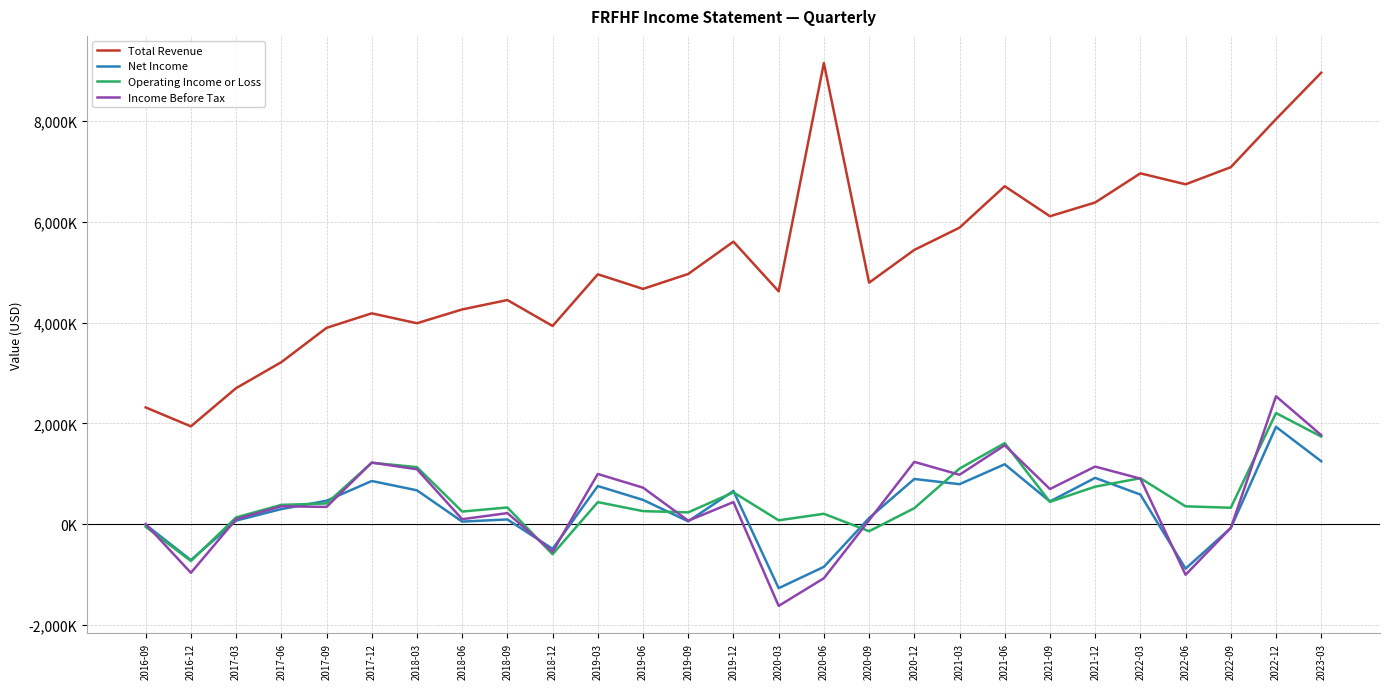

Is this an area chart (filled region under the line)?

No